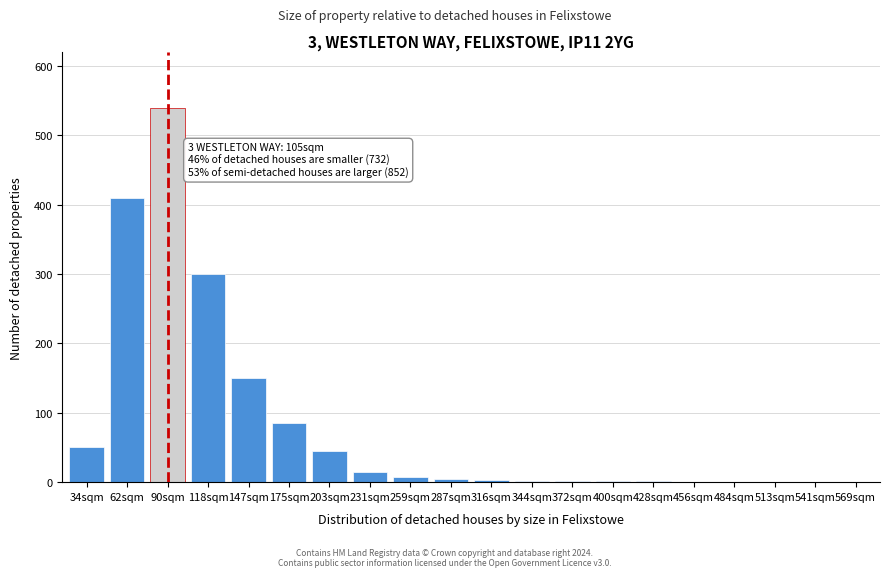

At which label is the value closest to 270?

118sqm